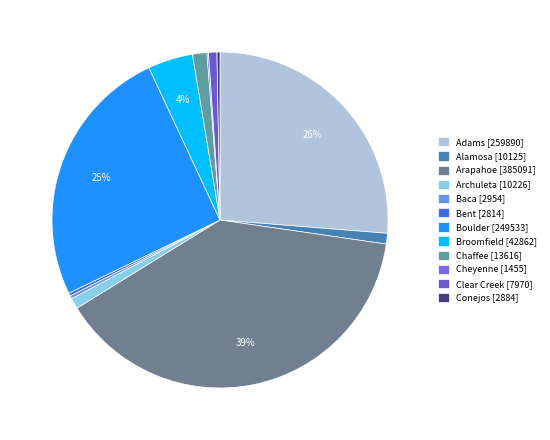

What percentage is NOT represented by Alamosa?

99.0%